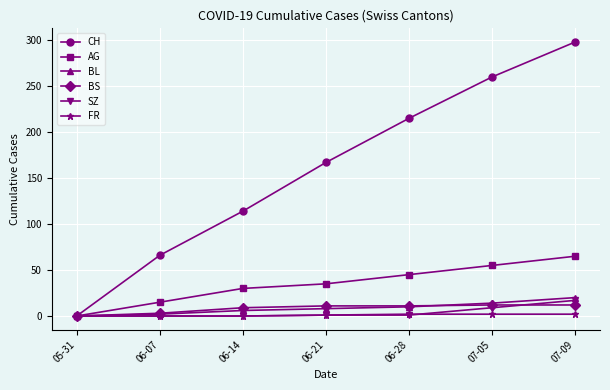

Which series has the widest spread of values?

CH